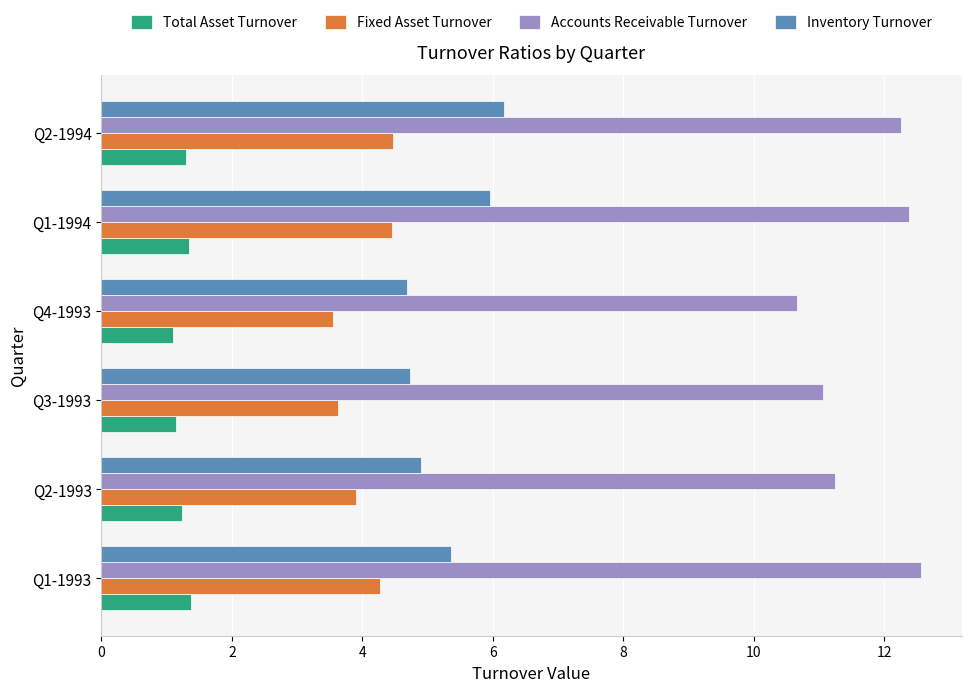

Which series changed the most between Q1-1993 and Q2-1993?

Accounts Receivable Turnover